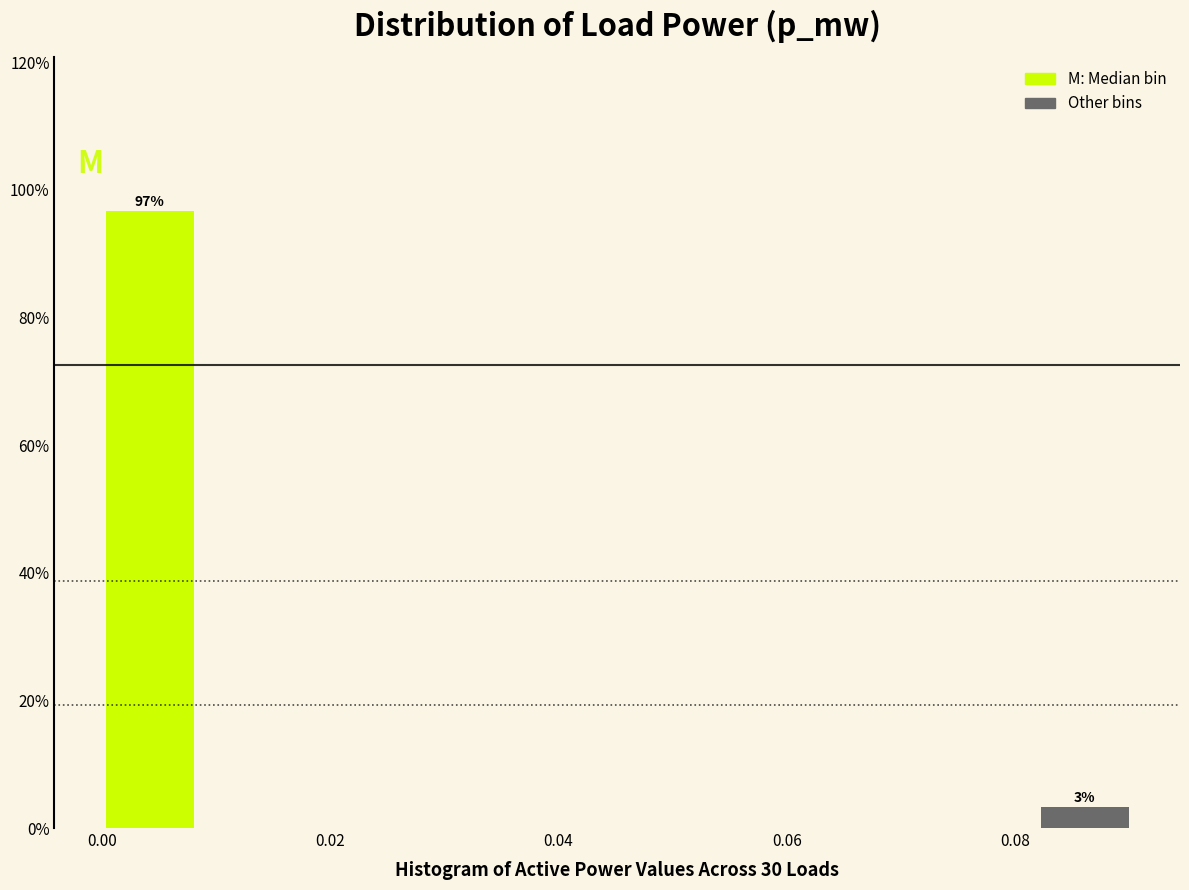

Over which range of the x-axis is the bar tallest?

0.000 to 0.010